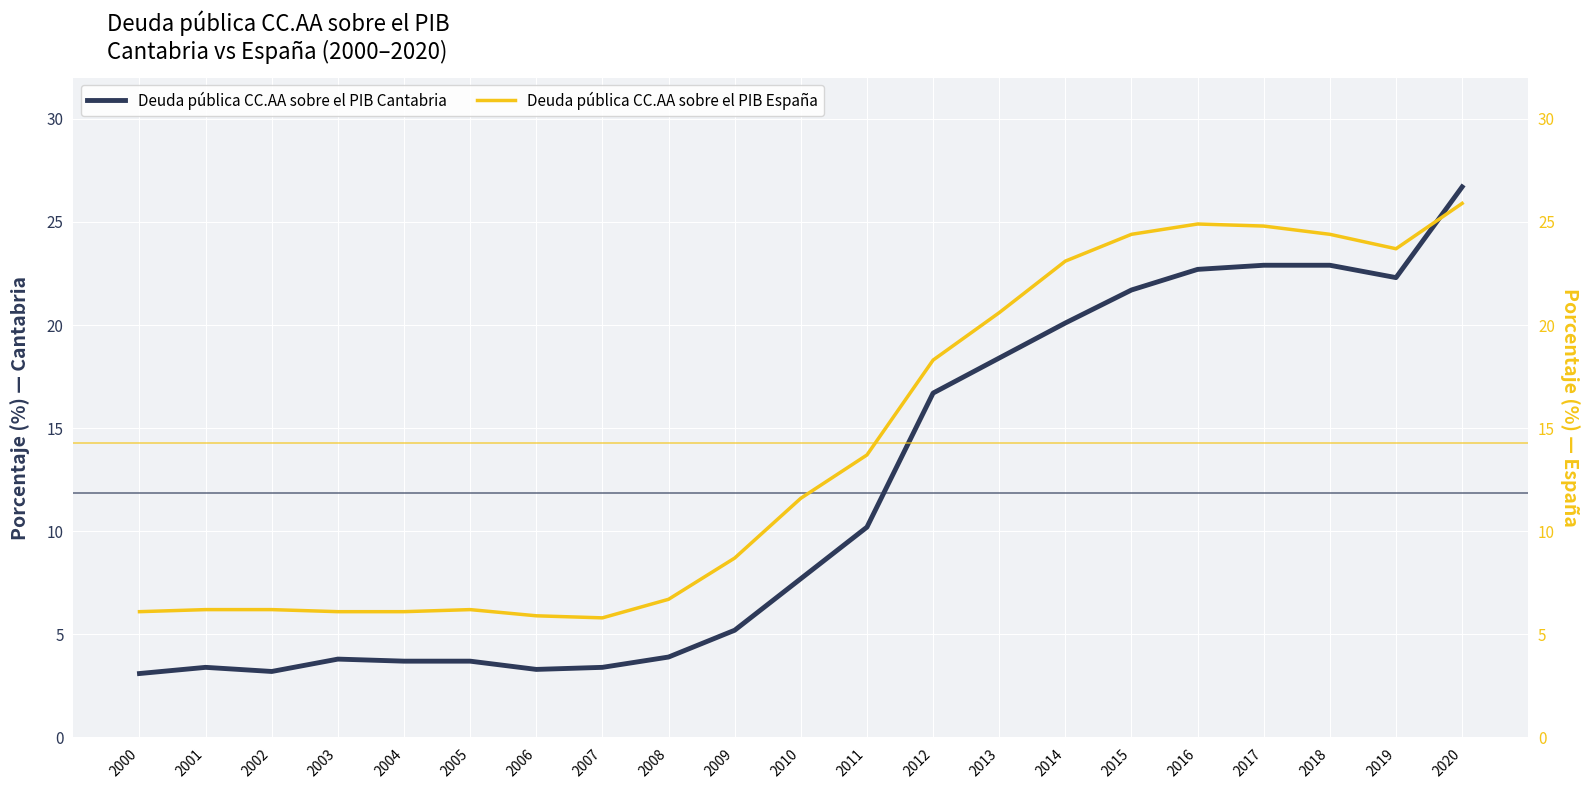

How many interior local valleys does the Deuda pública CC.AA sobre el PIB Cantabria series have?

3